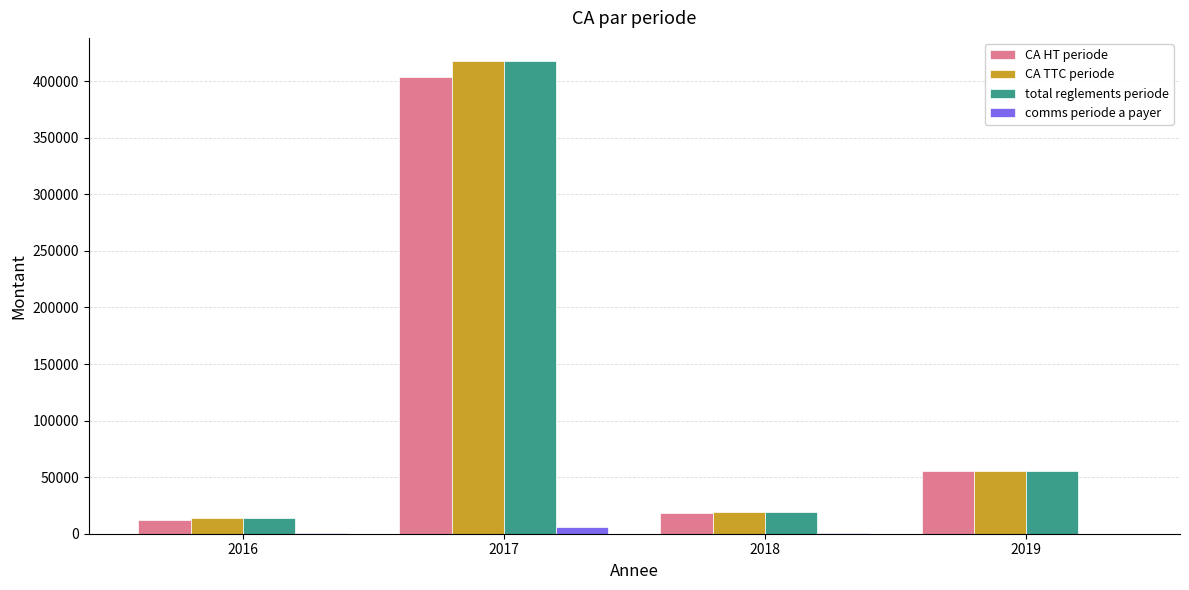

What is the average value of the total reglements periode series?

126306.5